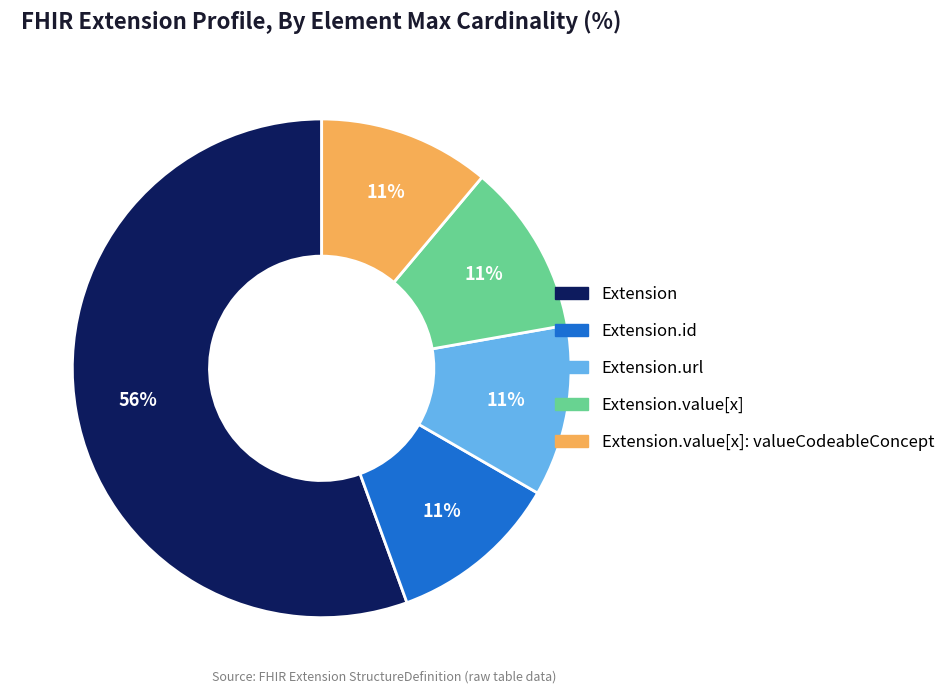

Is there any slice that represents more than half of the pie?

Yes